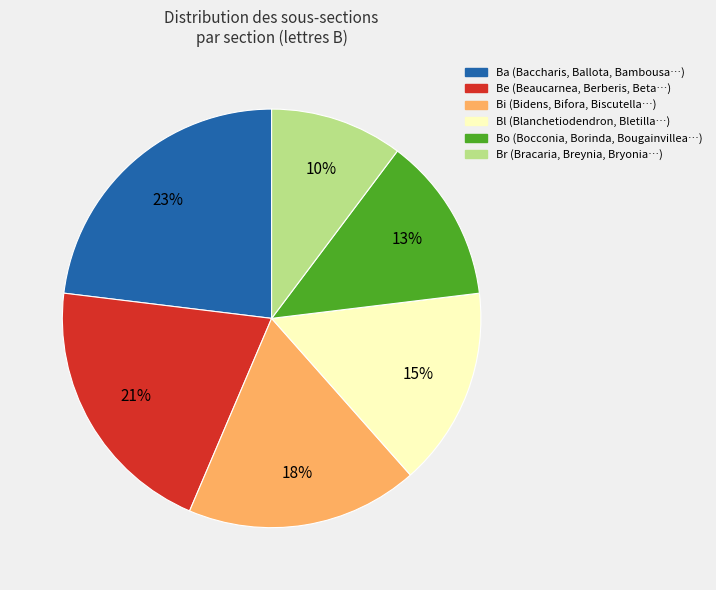

What is the ratio of the value at Ba to the value at Bi?

1.3